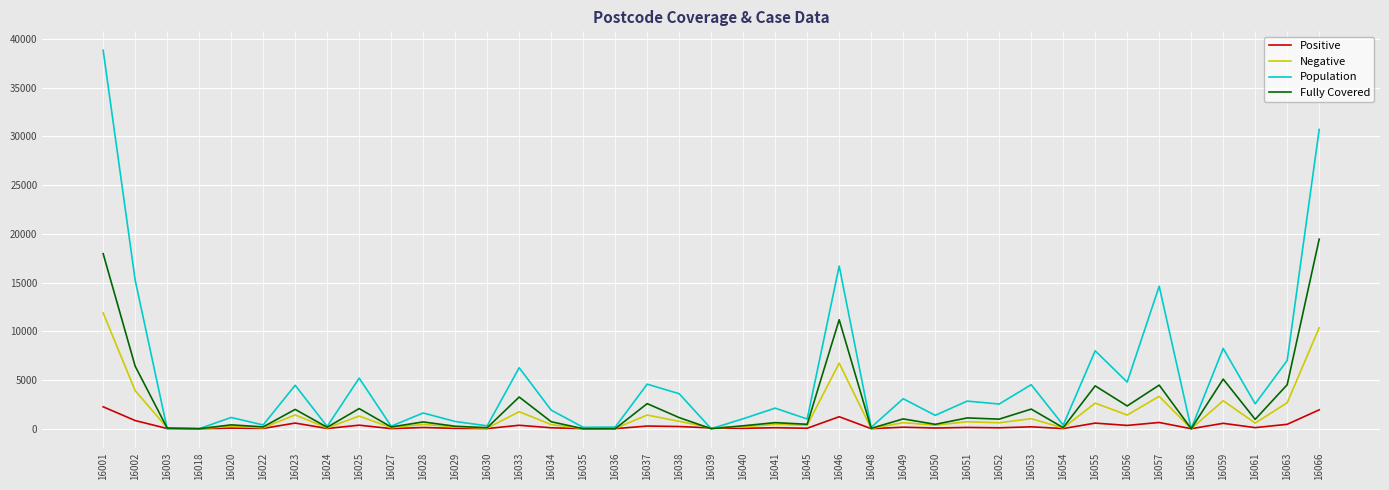

Which series has the largest total across all categories?

Population